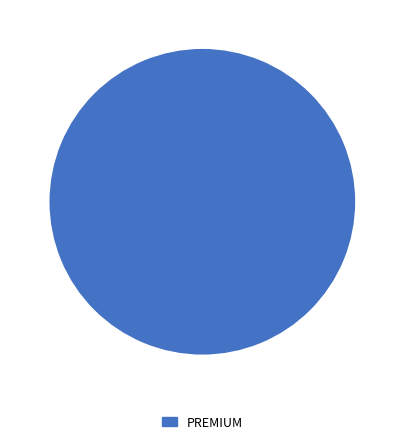

Is it true that PREMIUM is 100% of the pie?

True